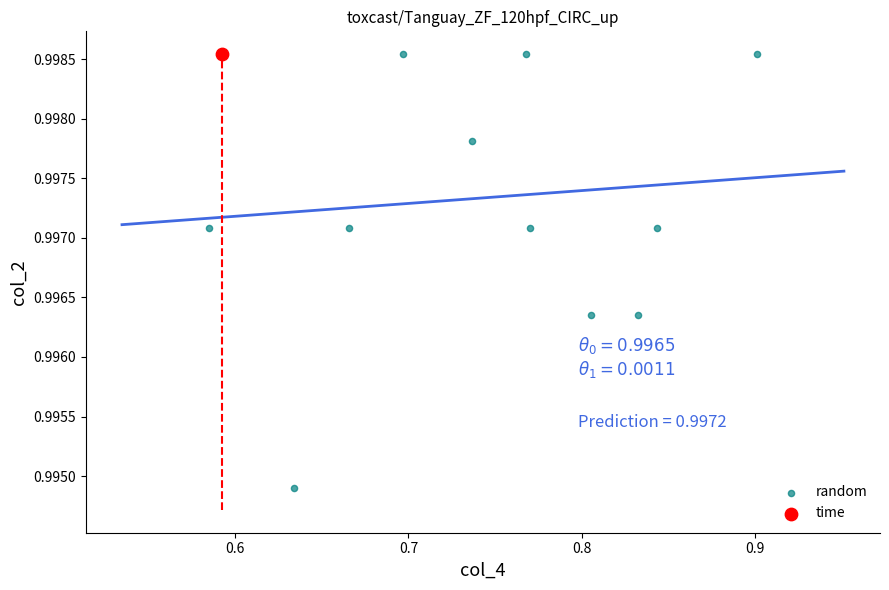

What are all the series names shown in the legend?

random, time